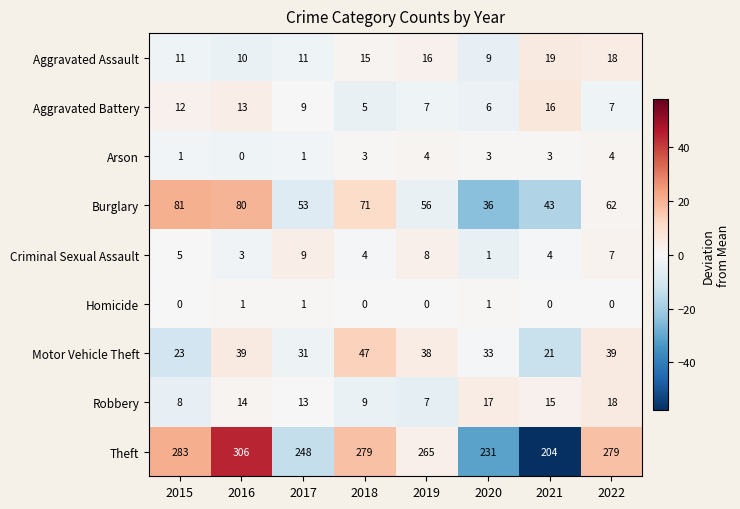

What is the sum of the Robbery values at 2022 and 2018?

27